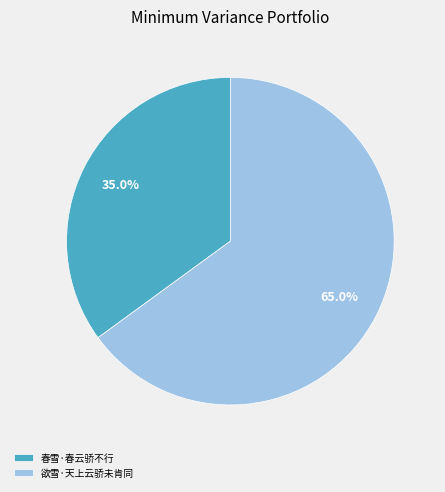

What is the smallest slice in the pie chart?

春雪·春云骄不行